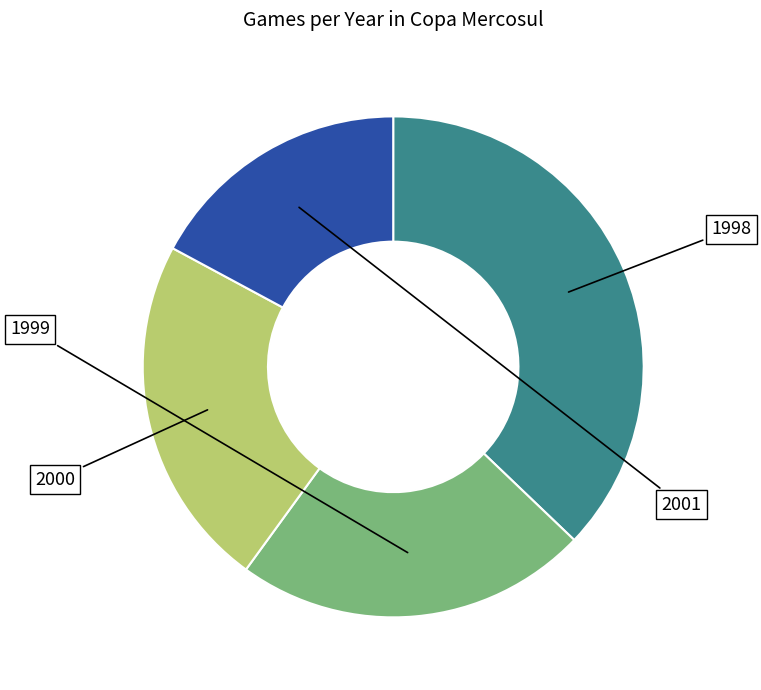

True or false: 1999 accounts for 16% of the total.

False